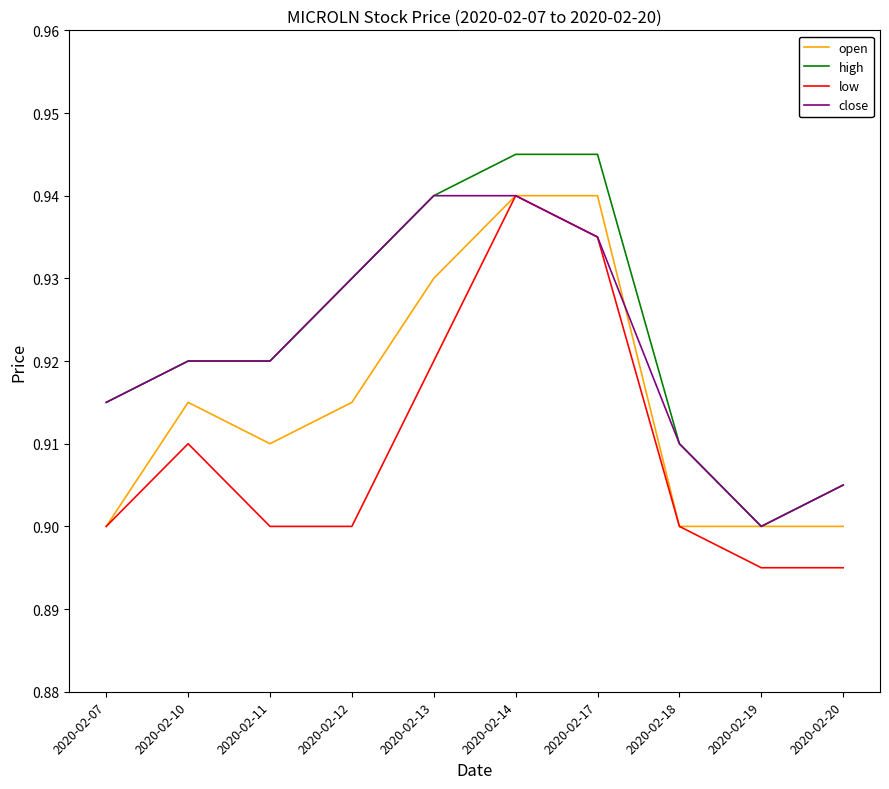

What is the total value across all series at 2020-02-19?

3.6